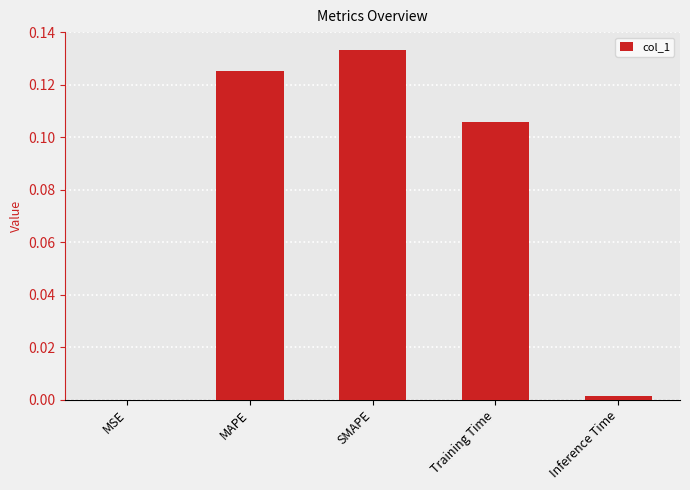

Is it true that the value at SMAPE is 0.2?

False